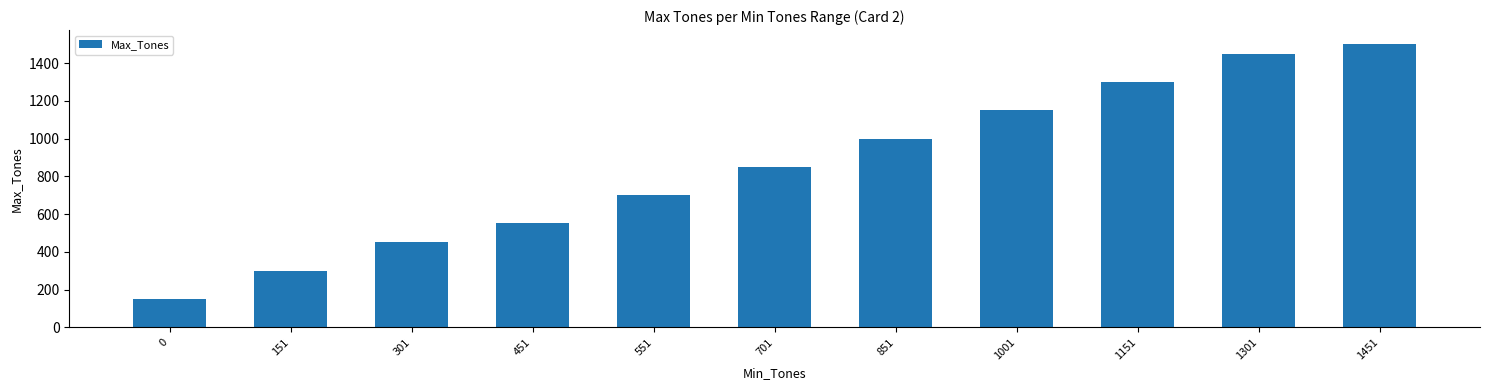

What is the average value?

855